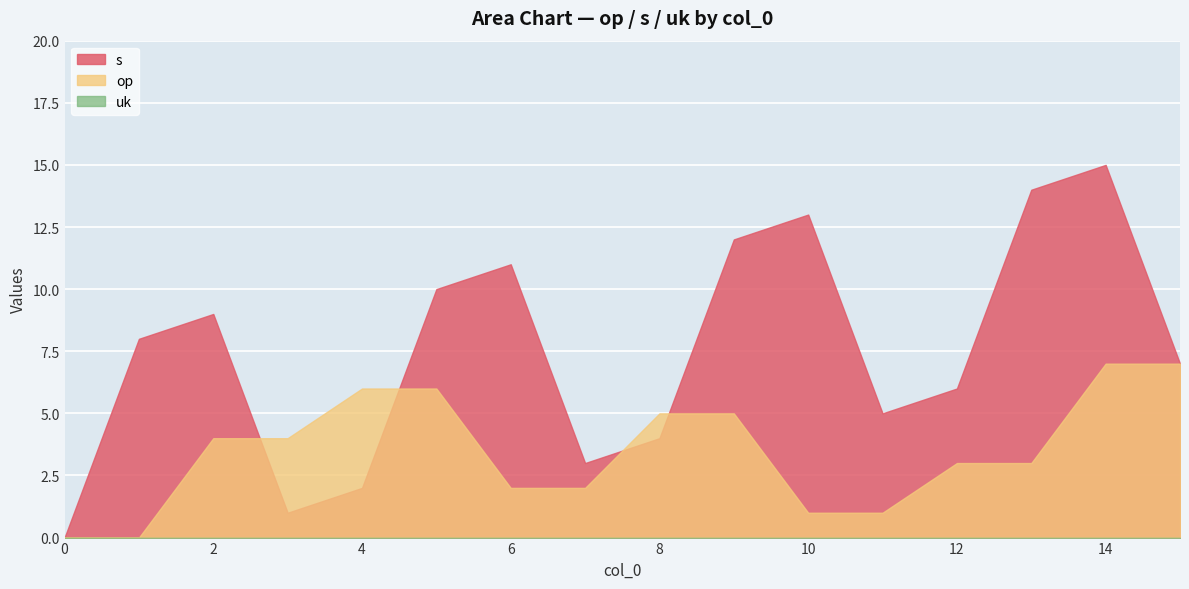

In s, how many points are higher than both neighbors (excluding endpoints)?

4